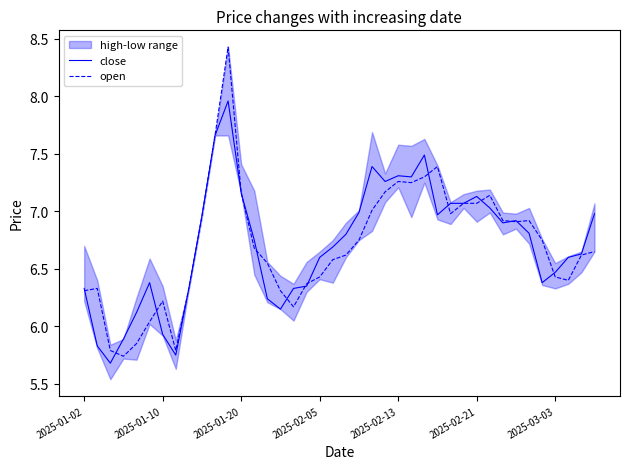

At how many categories does at least one series exceed 6?

37